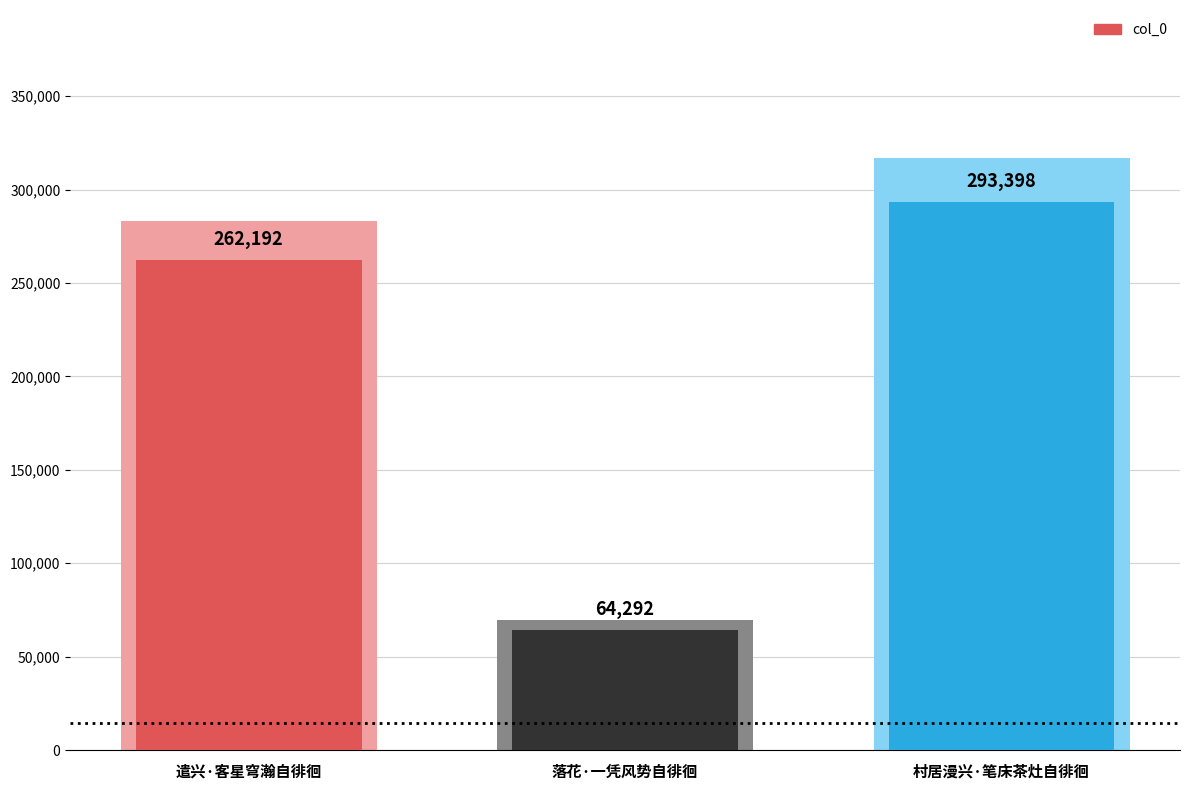

Count the values in the range 64292 to 293398.

3